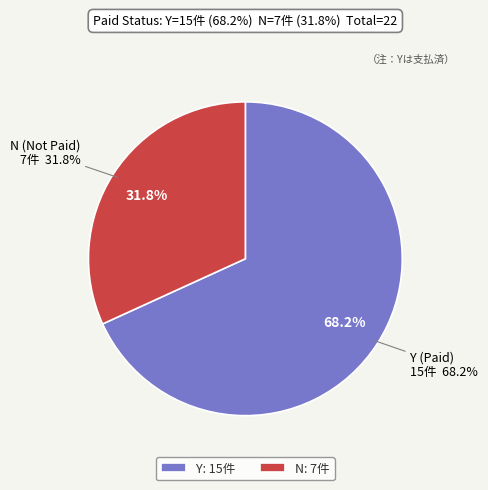

To the nearest percent, what is the difference between the largest and smallest slice percentages?

36%